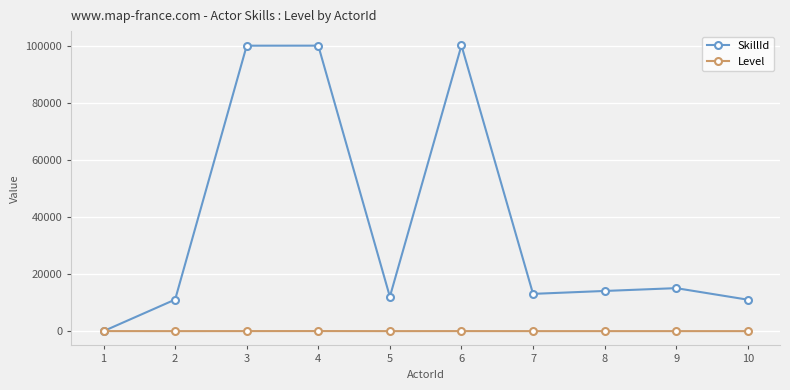

What is the value of the SkillId point at the 7th from the left?

13080